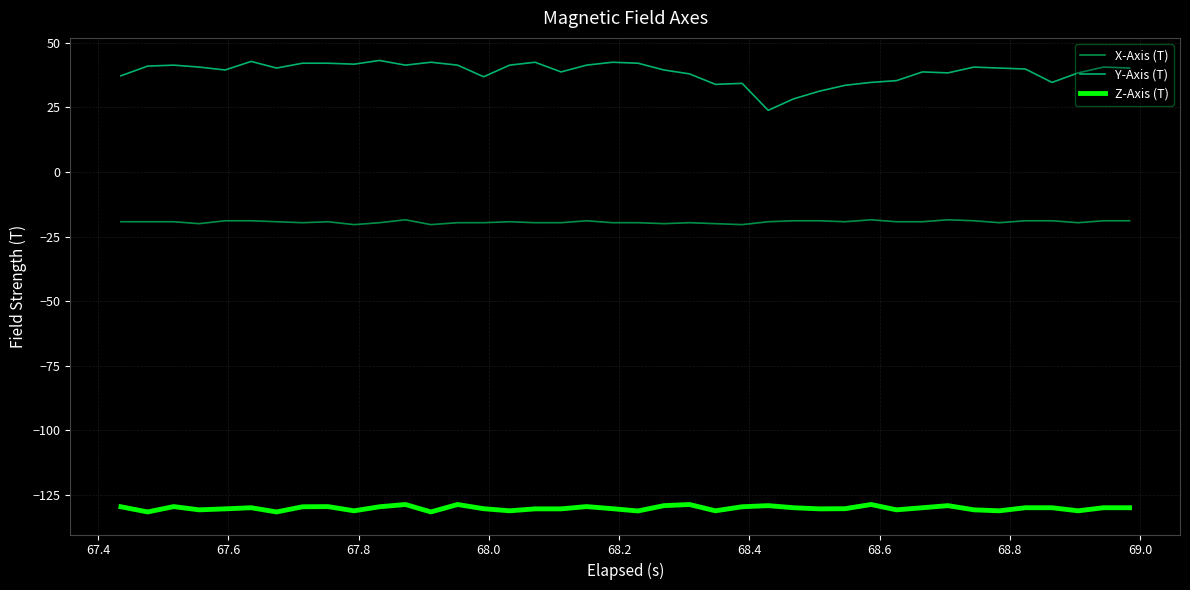

Which series has the widest spread of values?

Y-Axis (T)